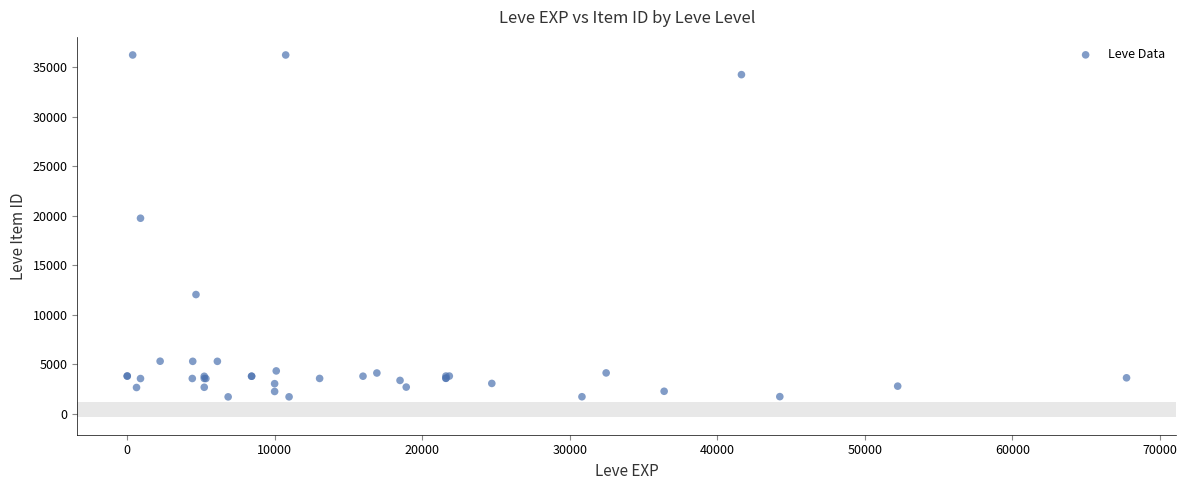

What Y value in the scatter plot is closest to 18967?

19744